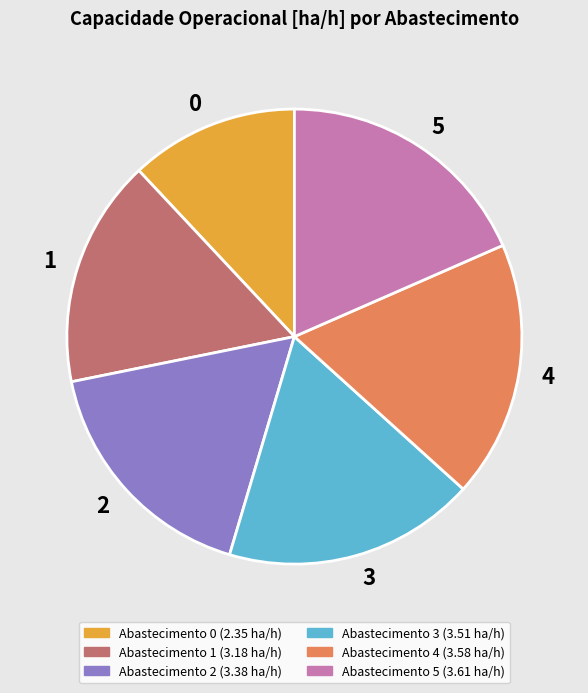

Does any single category account for the majority?

No